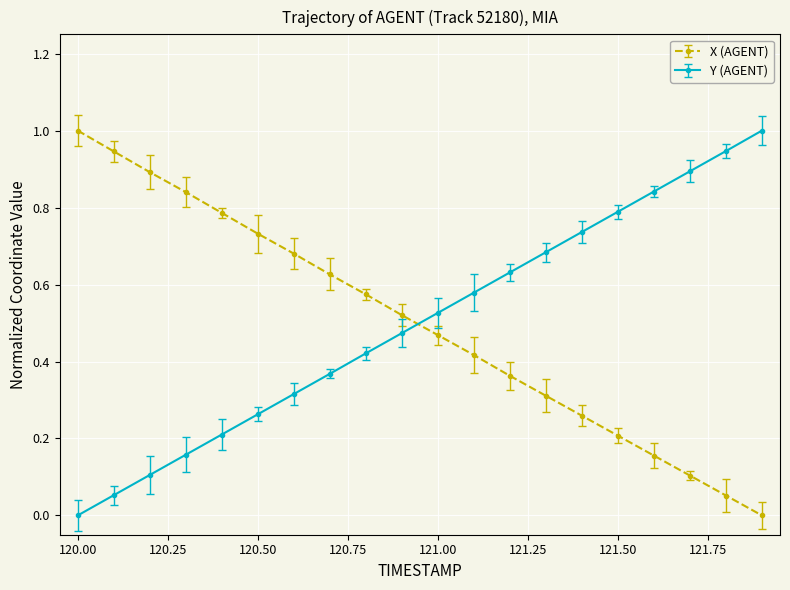

Is this an area chart (filled region under the line)?

No